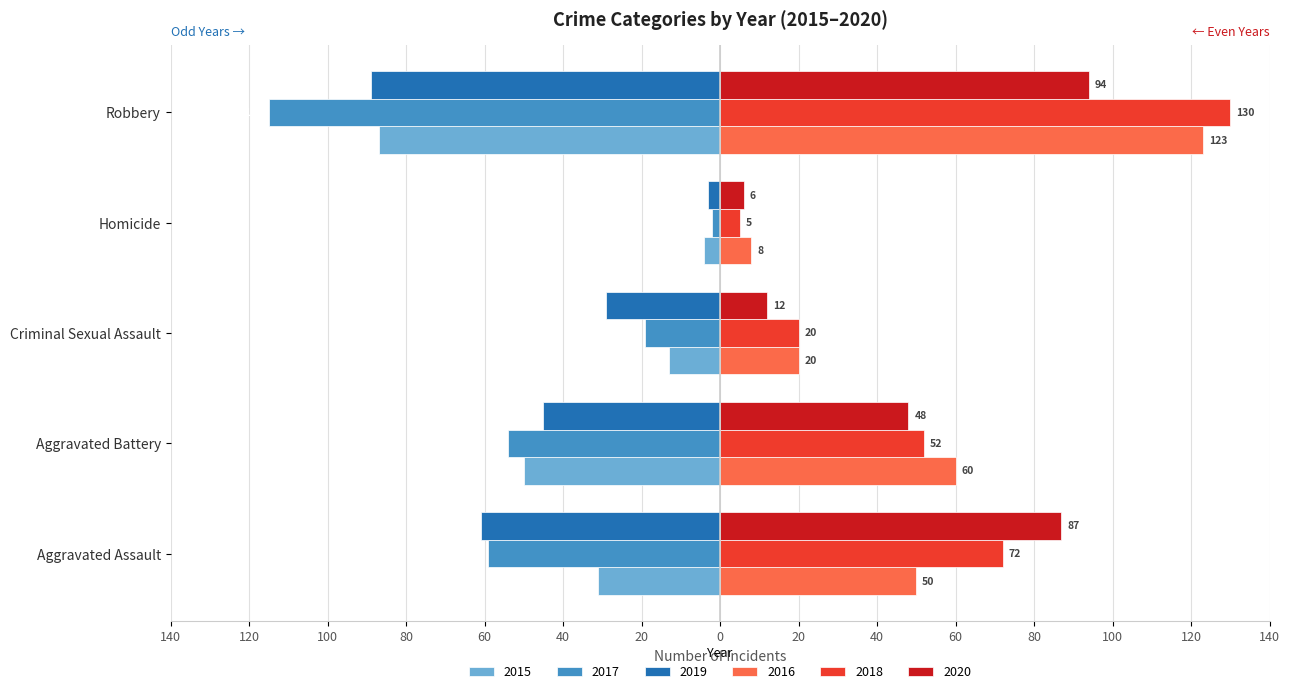

What position from the right is Criminal Sexual Assault?

3